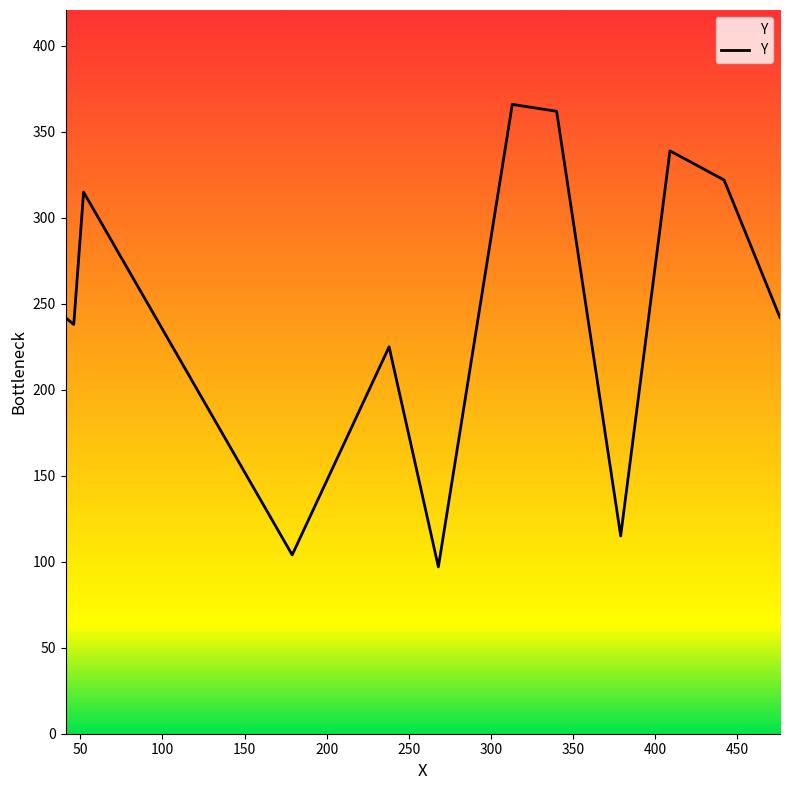

What is the difference between the maximum and minimum values?

269